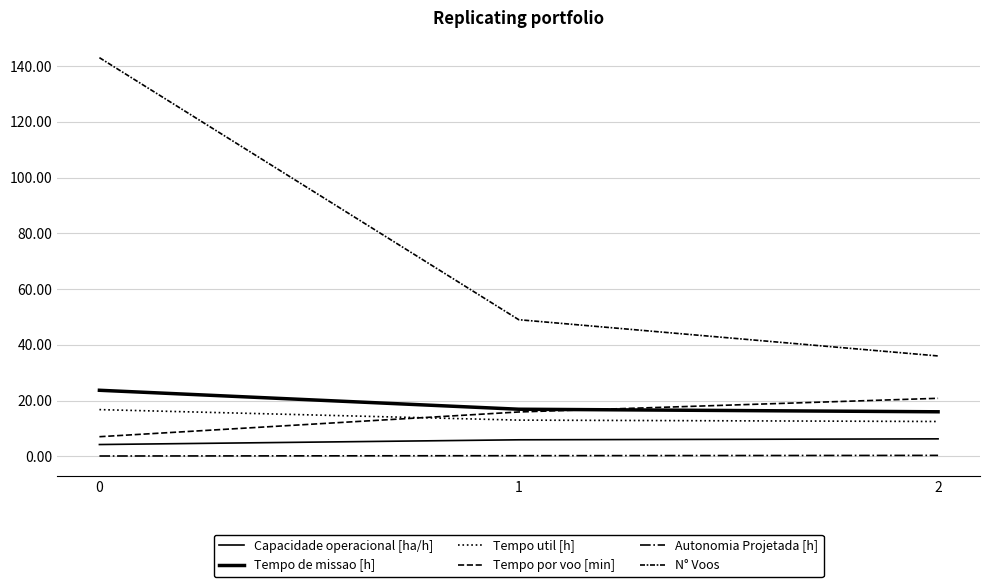

Does the chart display data point markers on the line(s)?

No